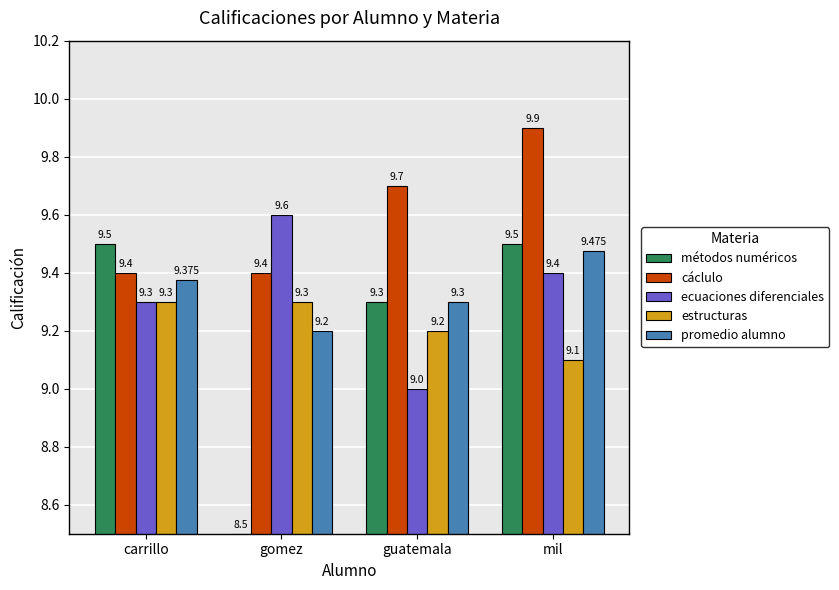

What are all the series names shown in the legend?

métodos numéricos, cáclulo, ecuaciones diferenciales, estructuras, promedio alumno